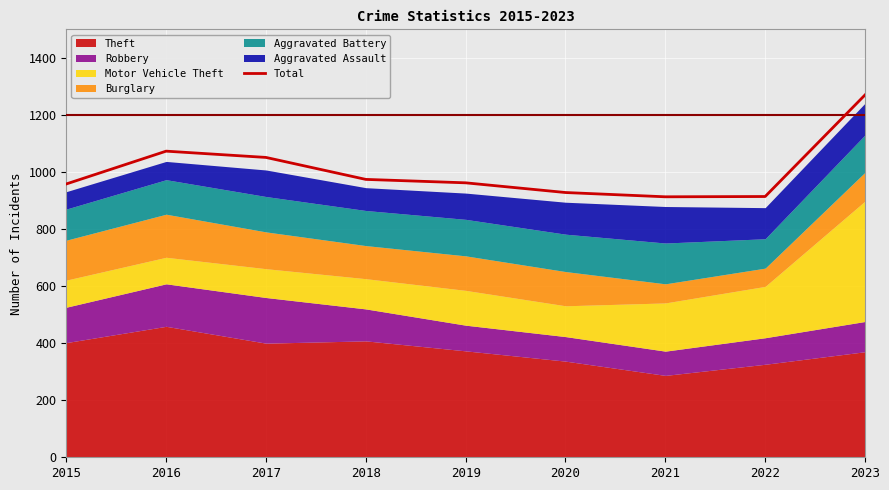

Where does the data first go above 962?

2016